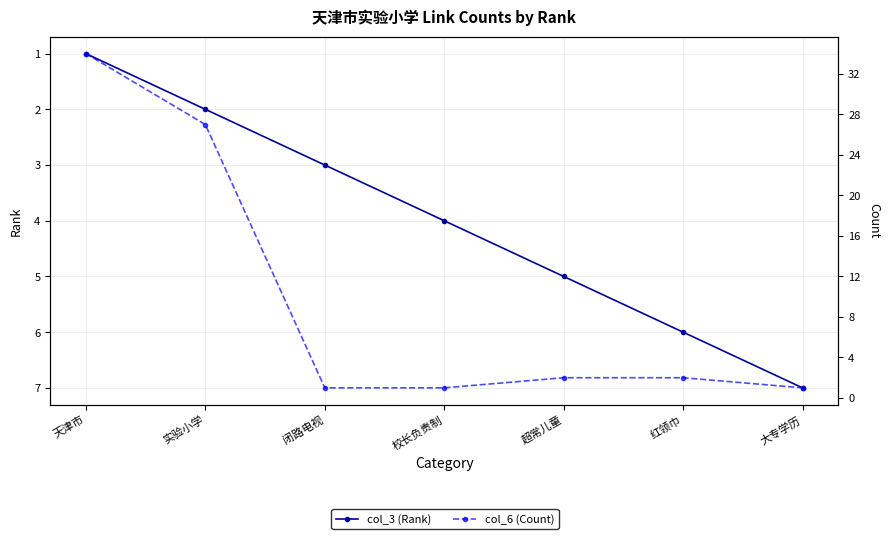

How many lines are shown in the chart?

2